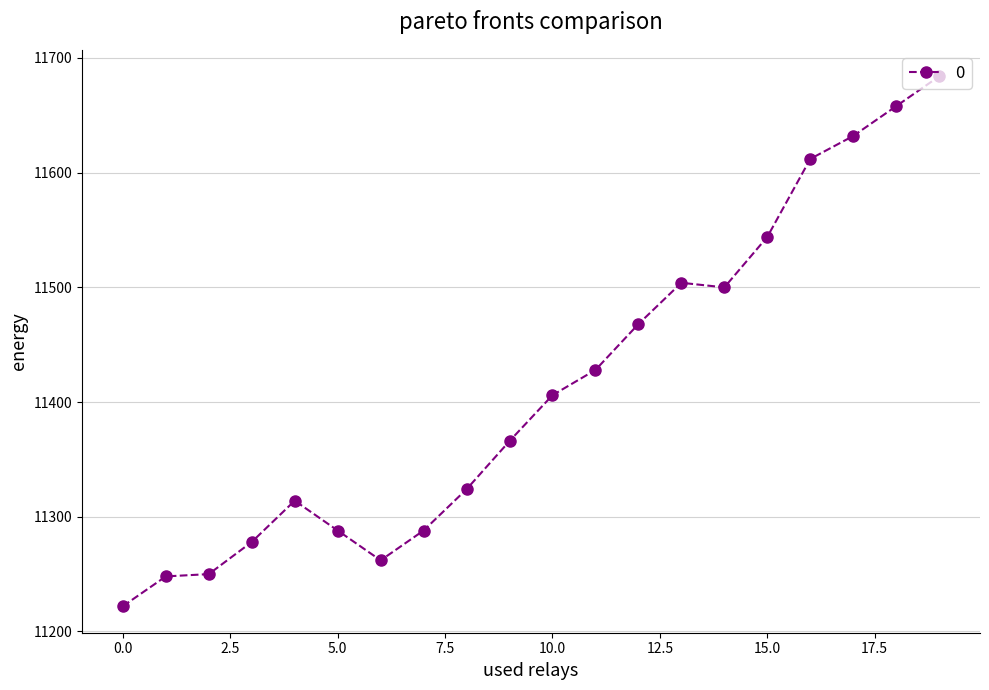

What is the value of the 19th point from the left?

11658